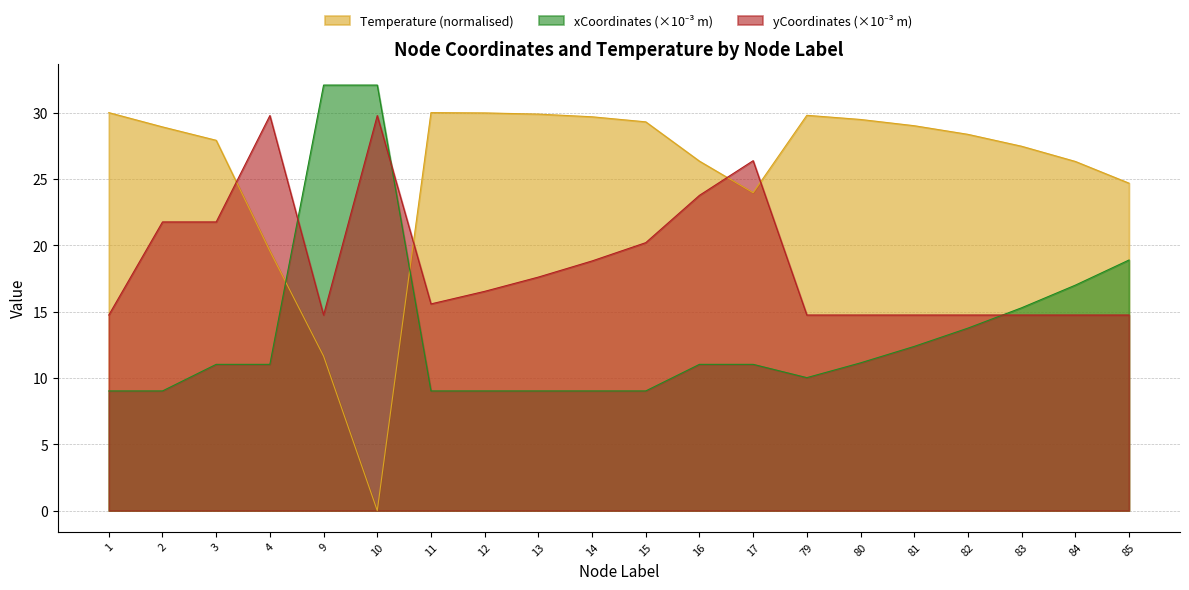

The Temperature series shows 48.3 at 79. True or false?

False